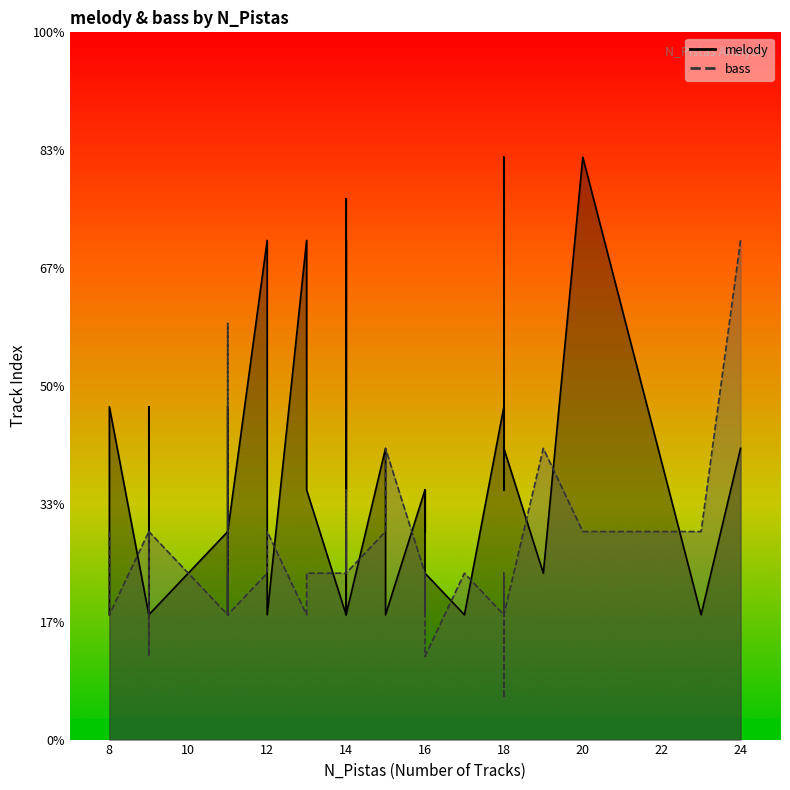

At which category is the sum across all series the highest?

24